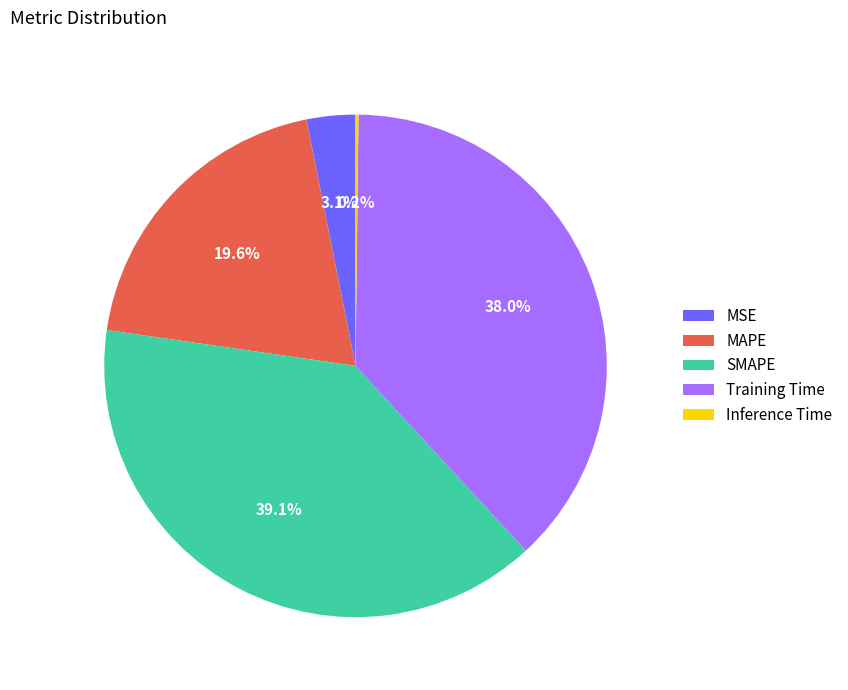

Which category has the biggest portion of the pie?

SMAPE